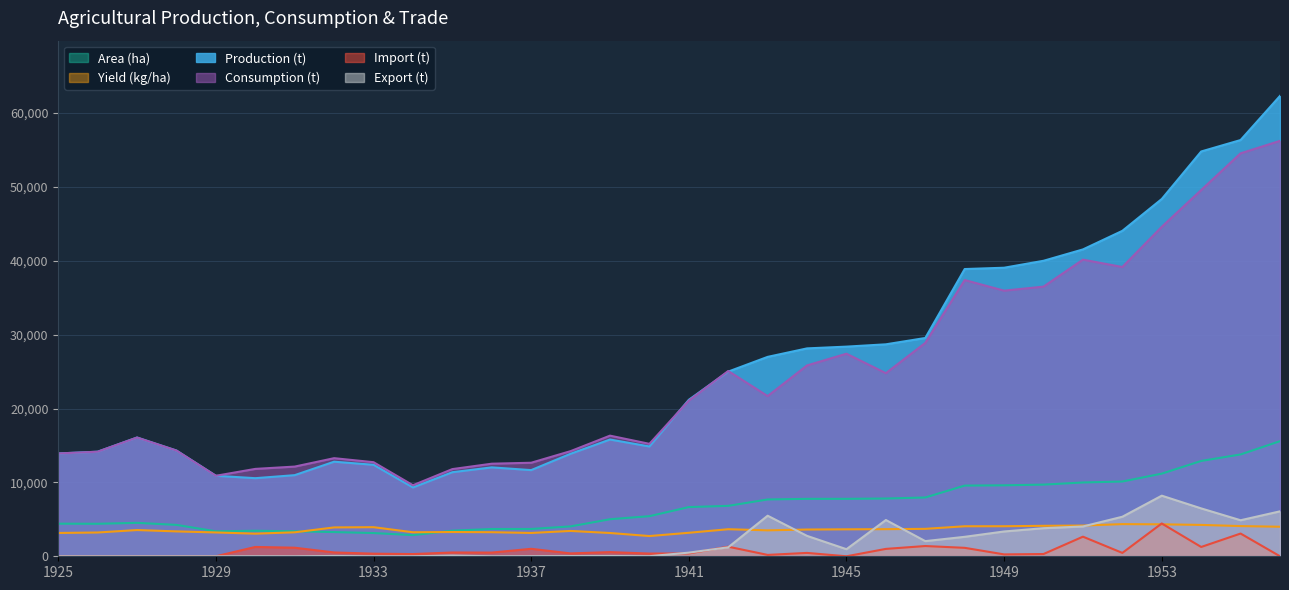

What is the spread (max minus min) of values at 1927?

16074